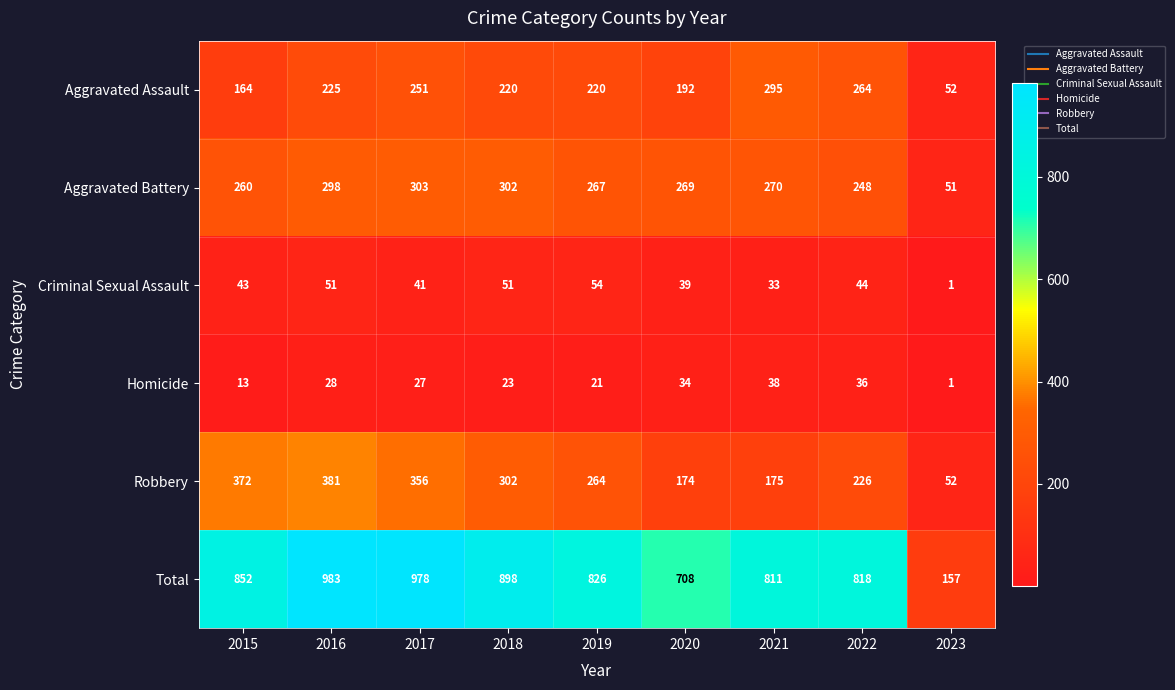

List the series in order of their peak value, lowest first.

Homicide, Criminal Sexual Assault, Aggravated Assault, Aggravated Battery, Robbery, Total